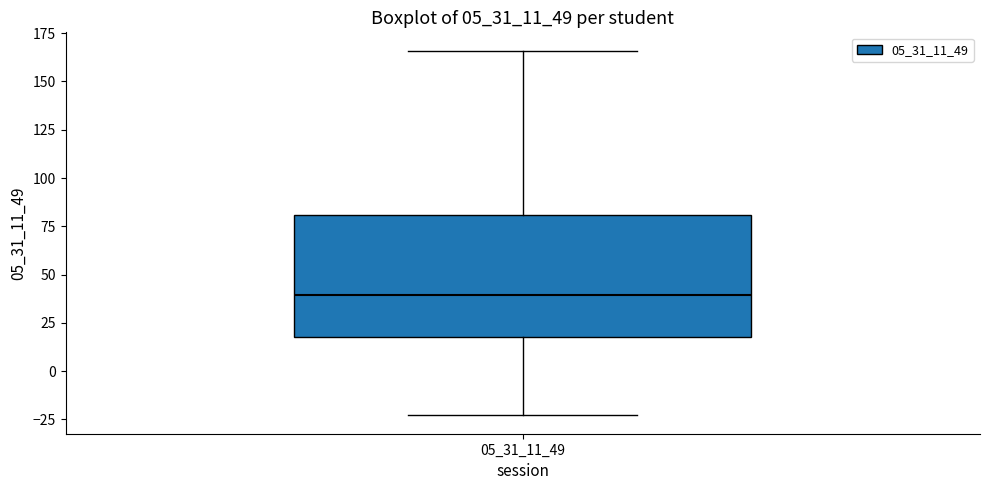

Transcribe this box plot: give where the median line is, the range the box spans, and where the two whiskers end, as read against the y-axis. The values are not printed on the chart, so give them approximately, as read against the axis.

median 40, box 20 to 80, whiskers -25 to 165